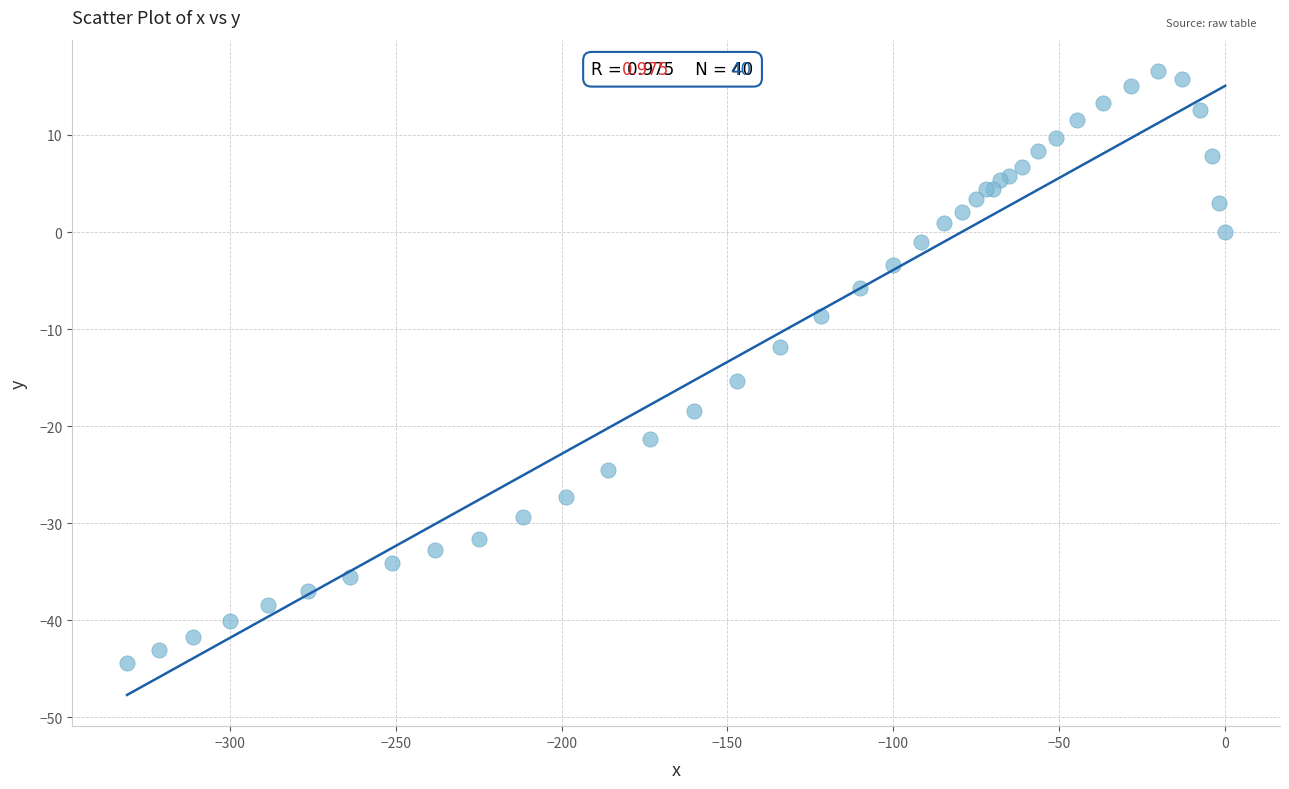

What Y value in the scatter plot is closest to -13?

-11.8